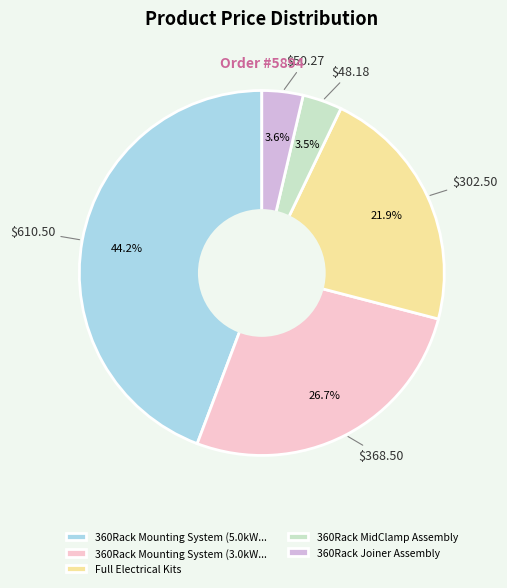

To the nearest percent, what is the average slice percentage?

20%